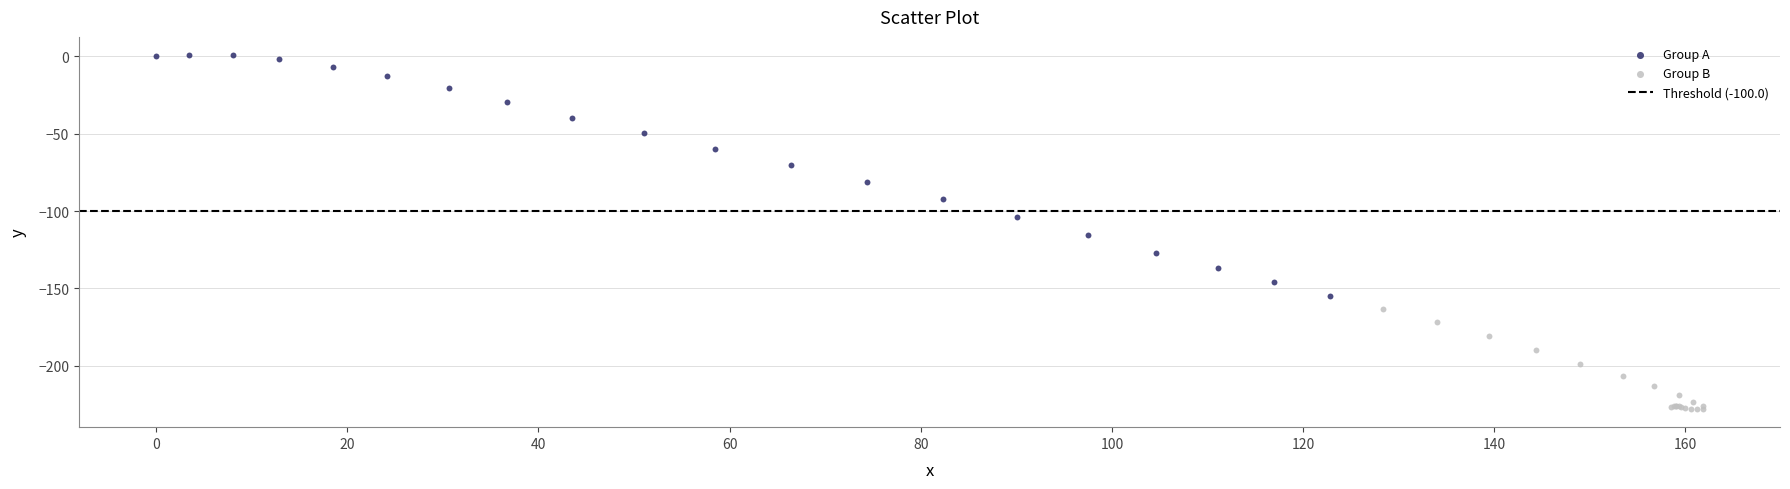

Which series reaches the minimum Y coordinate?

Group B